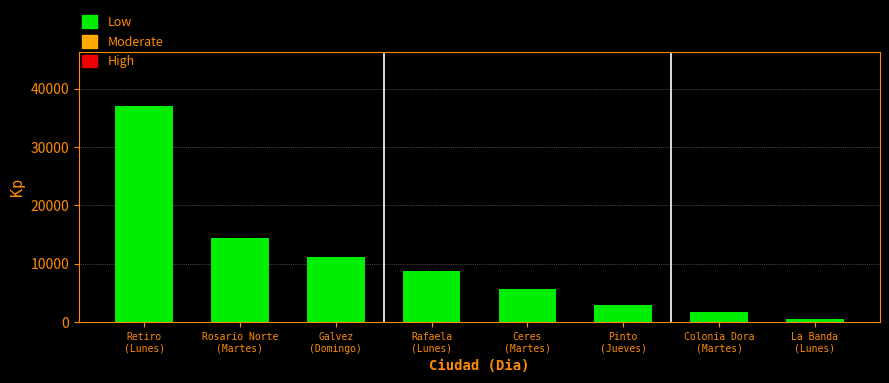

Reading left to right, extract all data points from this chart.

37000	14400	11200	8750	5700	3000	1800	600